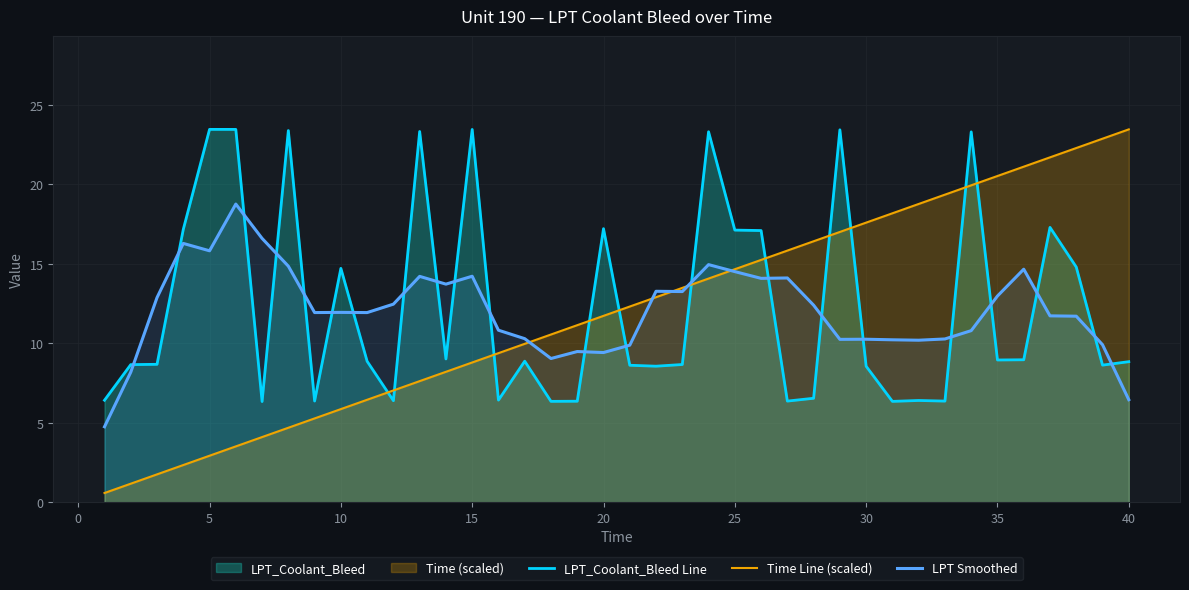

True or false: Time Line (scaled) and LPT_Coolant_Bleed Line cross at least once.

True